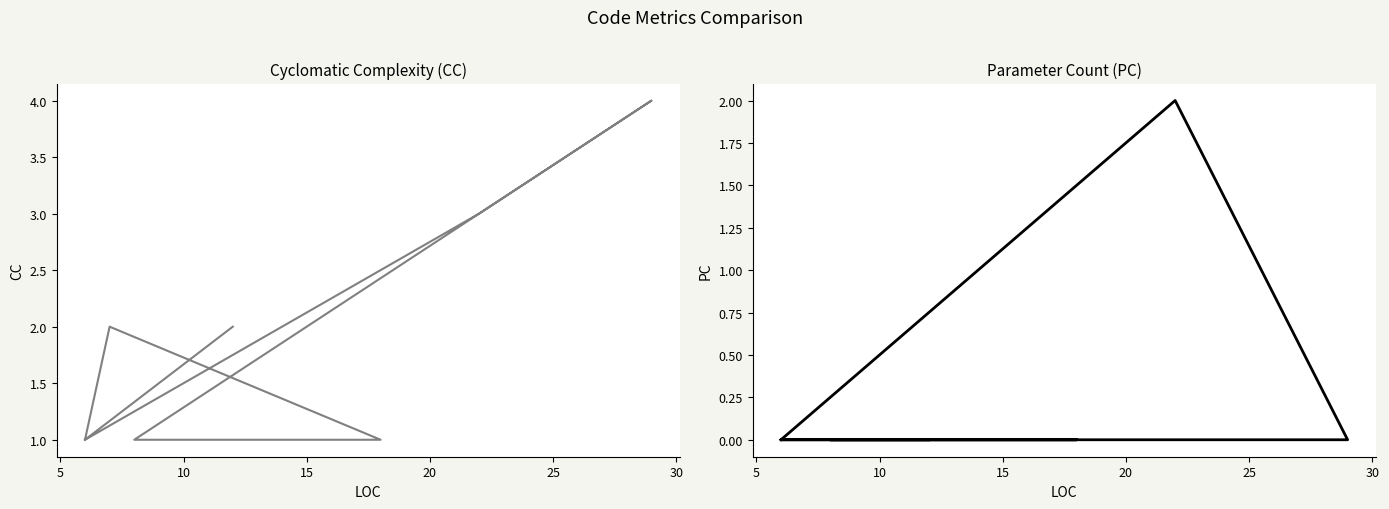

True or false: PC and CC cross at least once.

False